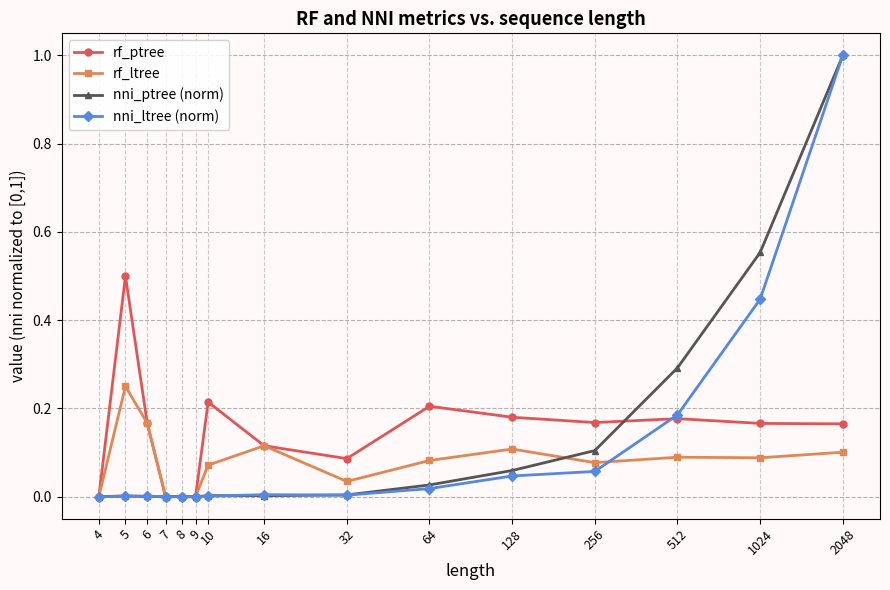

True or false: rf_ptree has more than 0 interior local peaks.

True